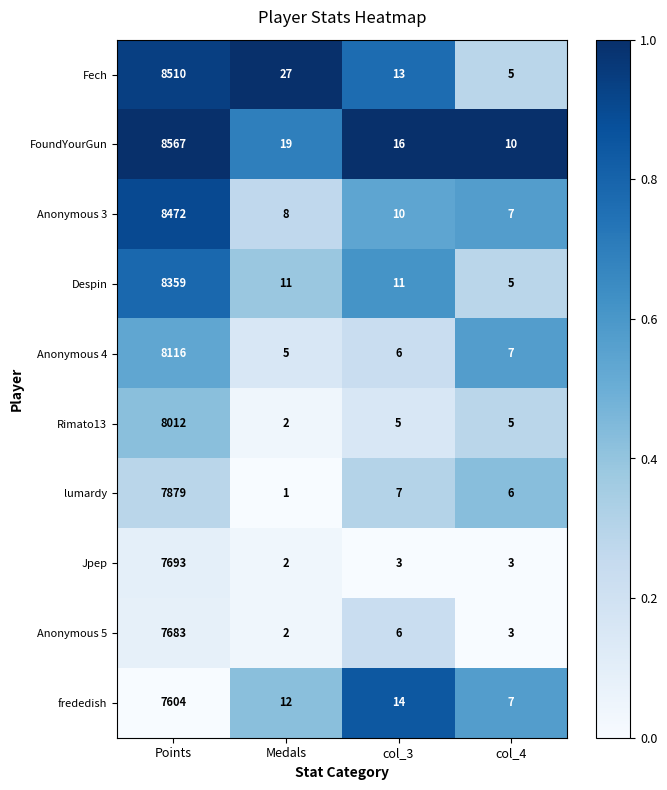

Rank the series by their maximum value, from highest to lowest.

FoundYourGun, Fech, Anonymous 3, Despin, Anonymous 4, Rimato13, lumardy, Jpep, Anonymous 5, frededish